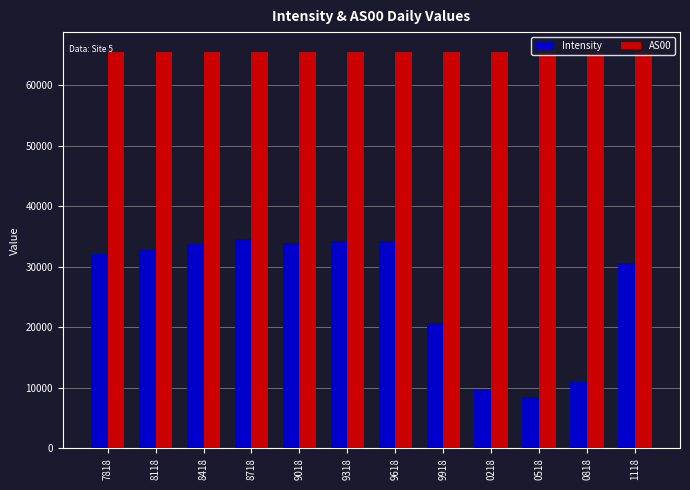

How many values in the Intensity series exceed 32723?

6